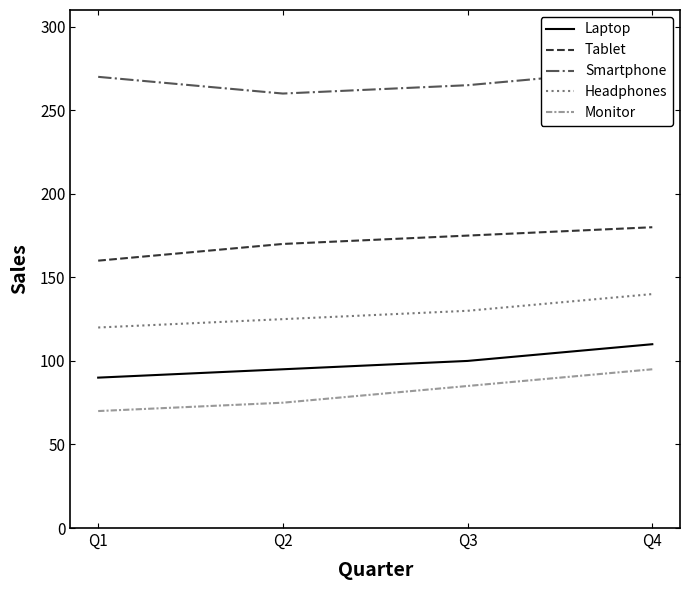

True or false: Monitor has a value of 52 at Q4.

False